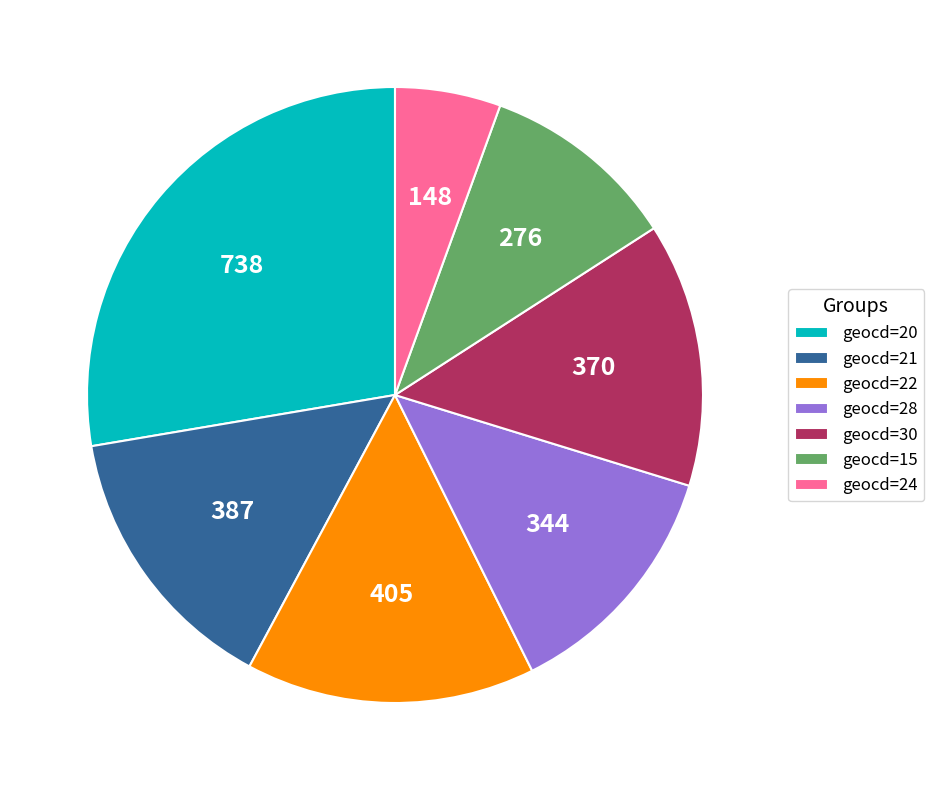

Which slice is the largest?

geocd=20